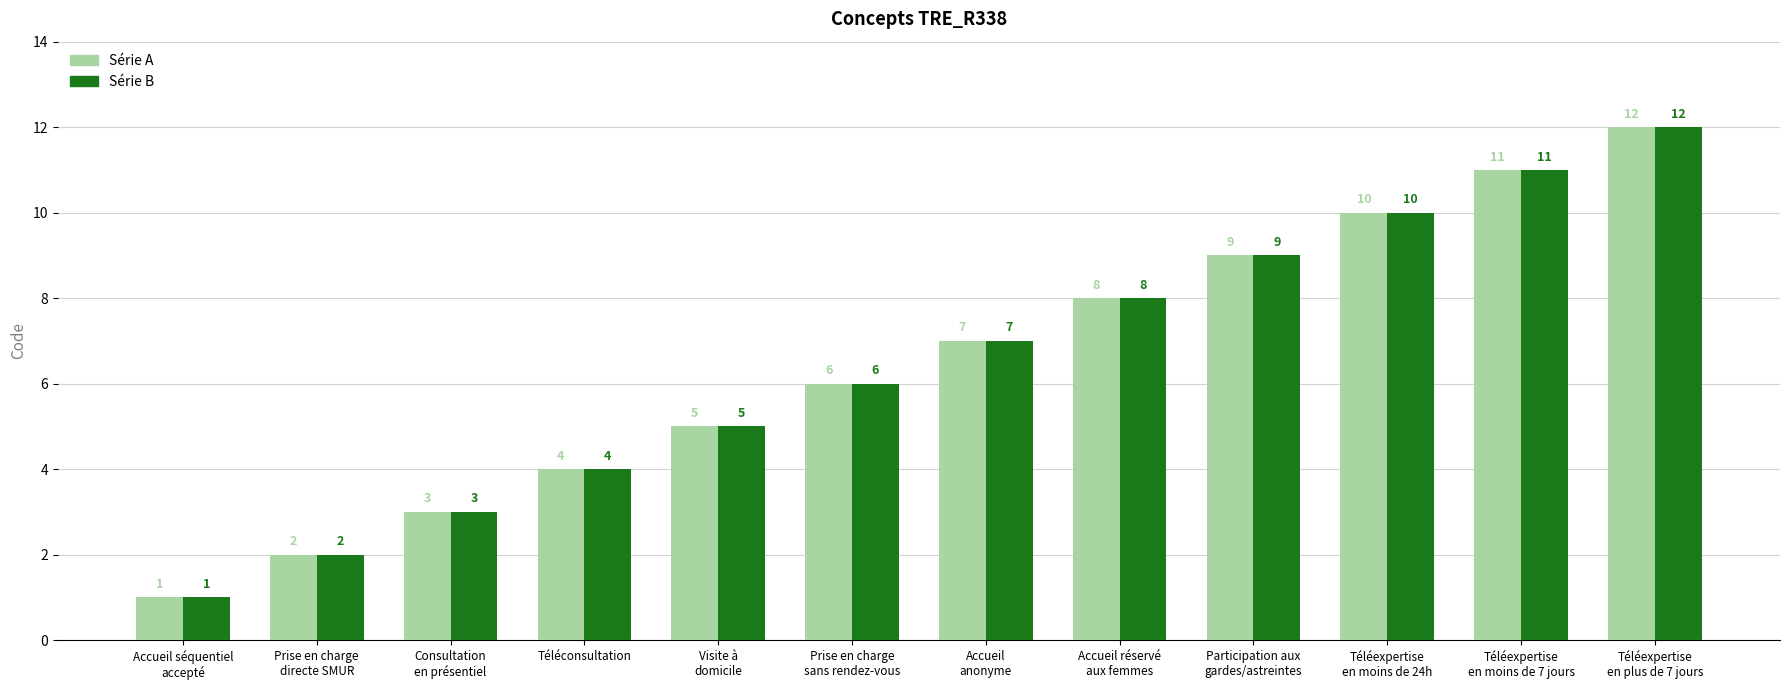

What is the label of the 10th bar from the right?

Consultation
en présentiel